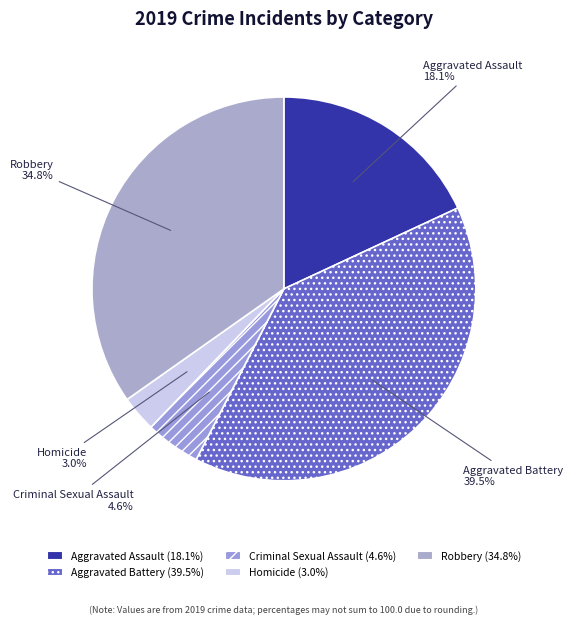

To the nearest percent, what portion does Aggravated Assault represent?

18%